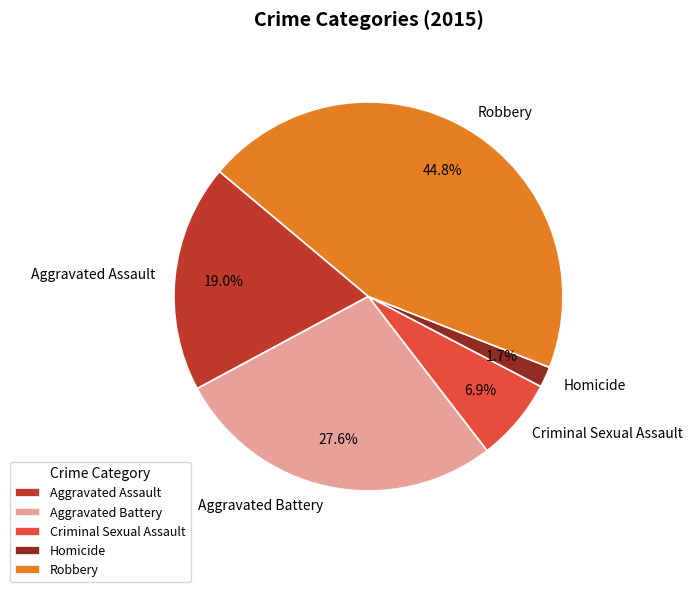

What is the largest slice in the pie chart?

Robbery